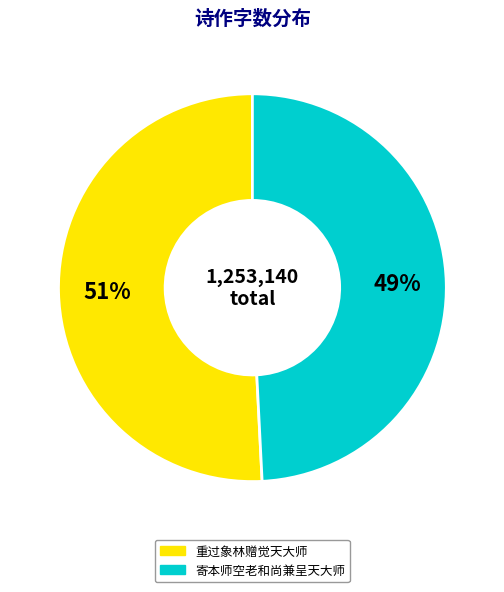

To the nearest percent, what is the difference between the 重过象林赠觉天大师 and 寄本师空老和尚兼呈天大师 slice percentages?

2%